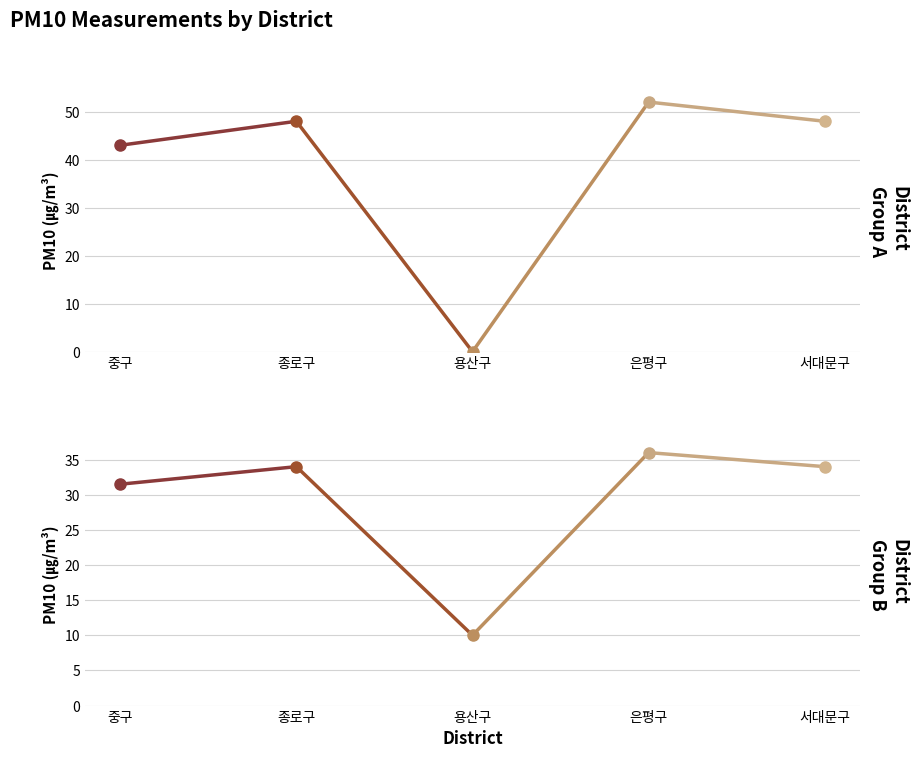

Which series ends up on top after the final intersection of PM10 (scaled) and PM10?

PM10